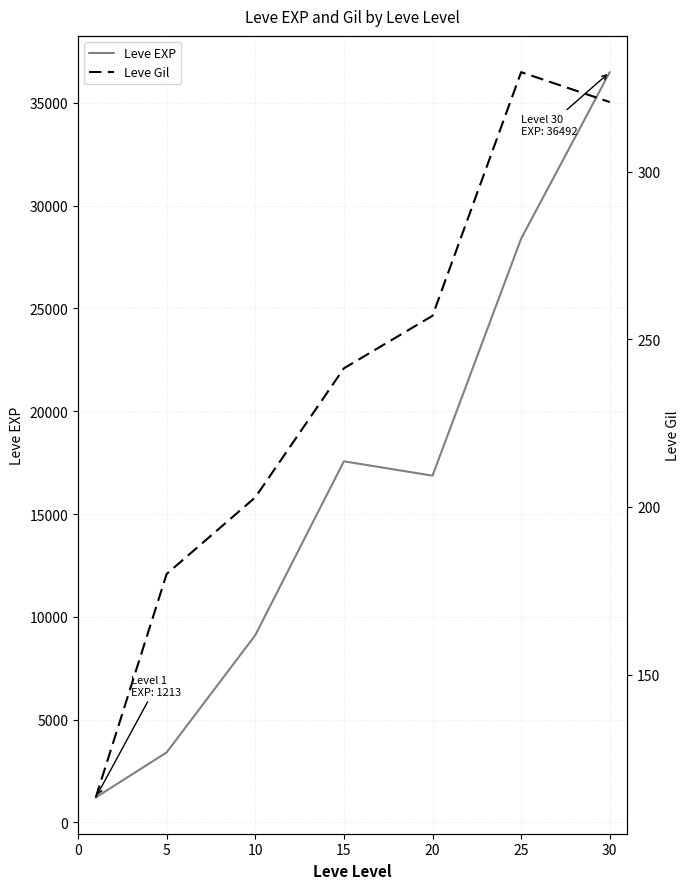

How many data points does each series have?

7